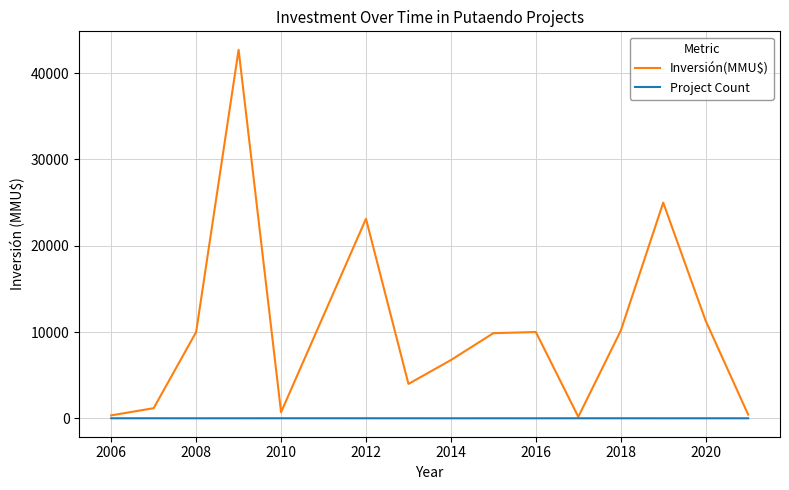

What is the maximum value shown in the chart?

42716